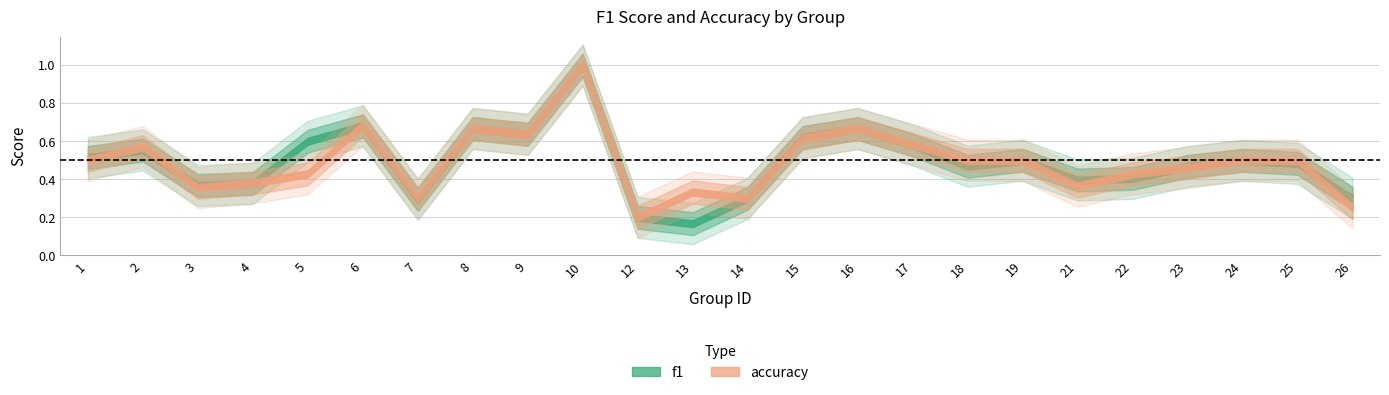

At which label is accuracy closest to 0?

12